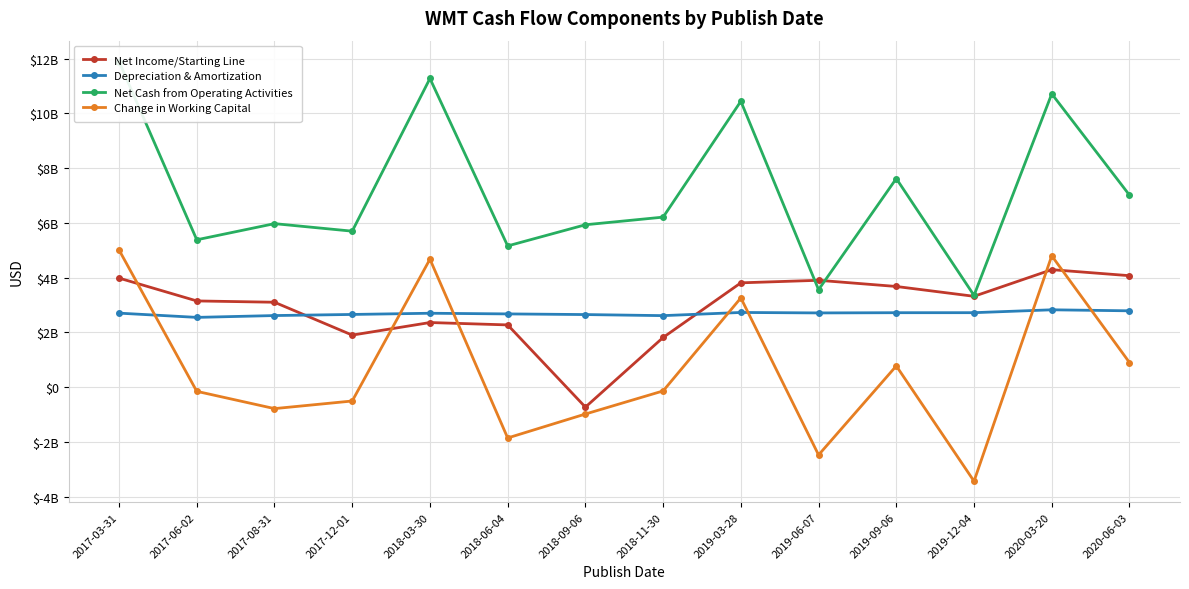

Where is Depreciation & Amortization nearest to the value 2689500000?

2018-06-04